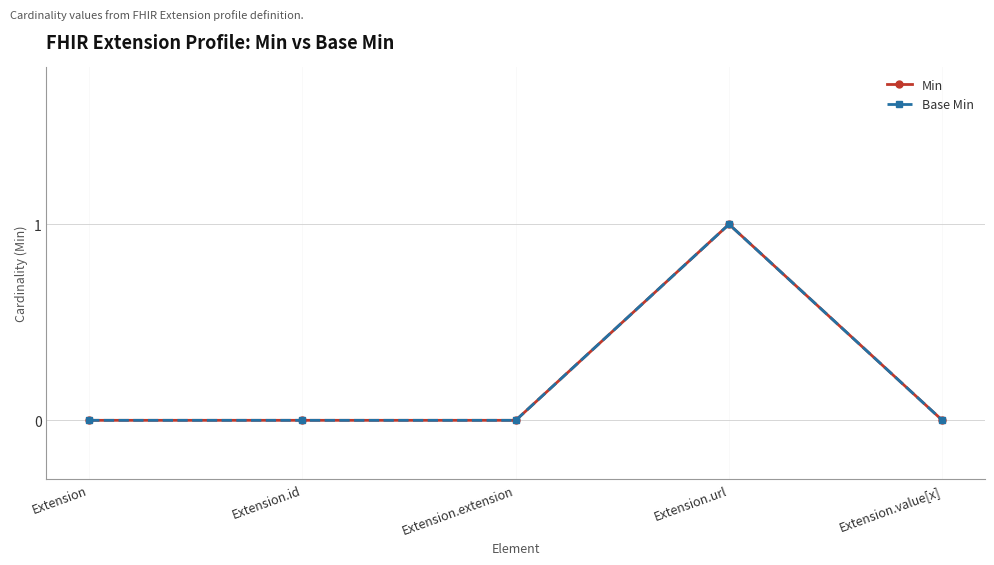

Does the chart have visible grid lines?

Yes